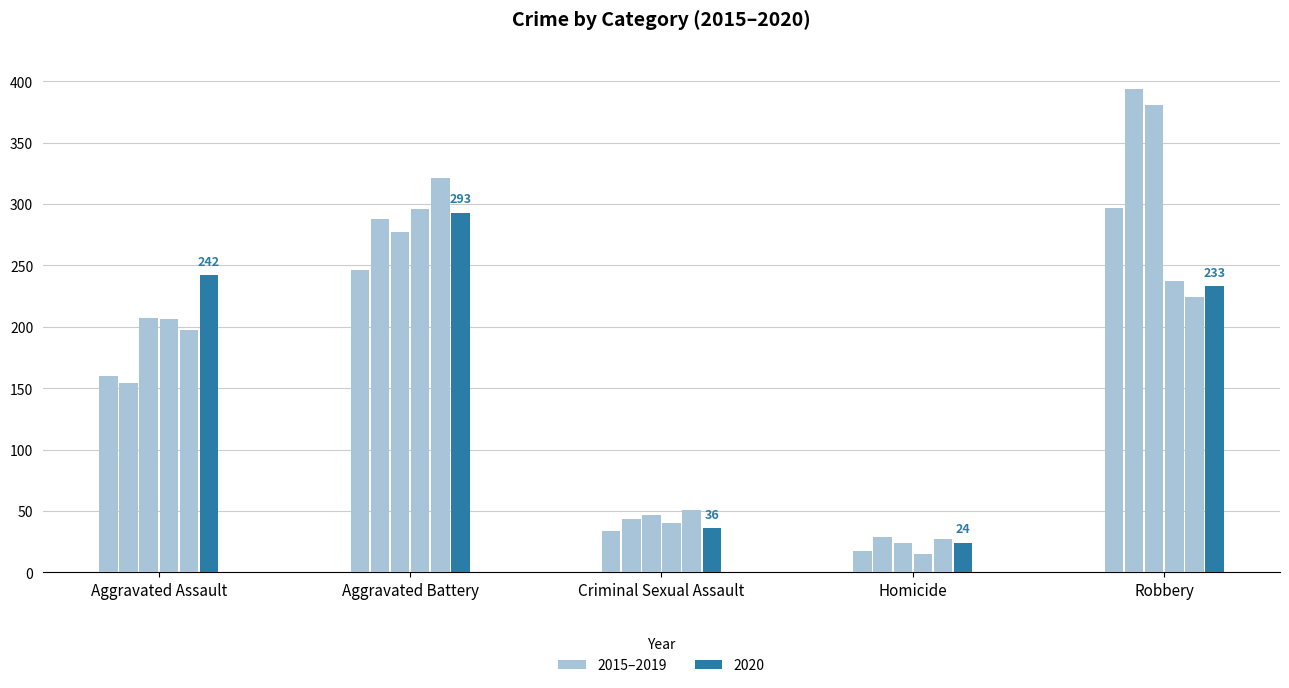

Does the chart contain any negative values?

No